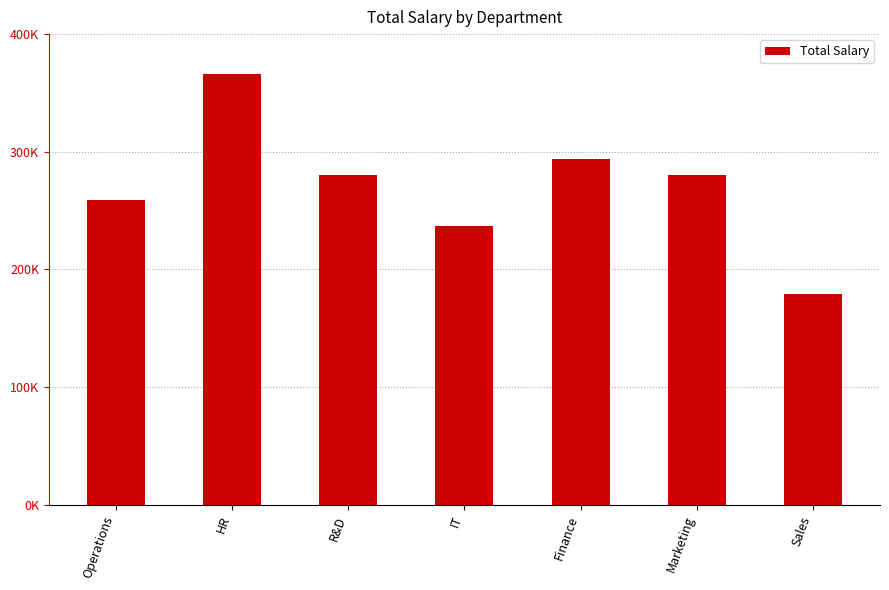

The value at HR is 634594. True or false?

False